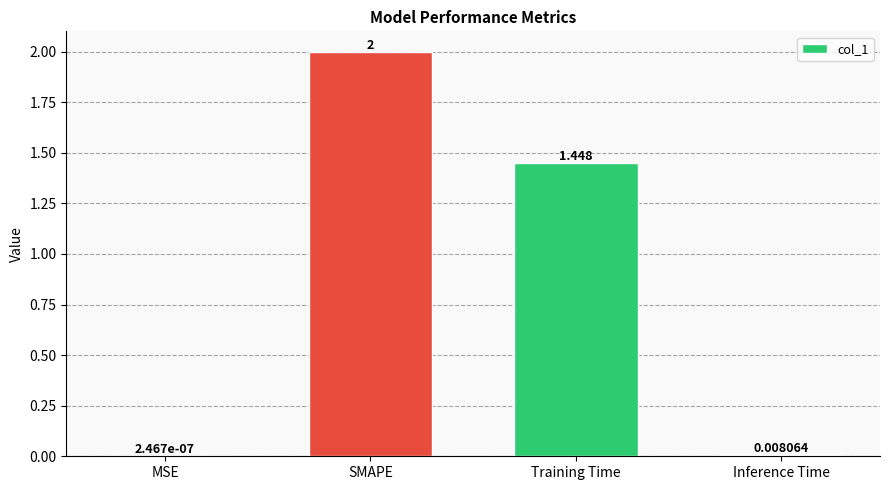

What is the maximum value shown in the chart?

2.0